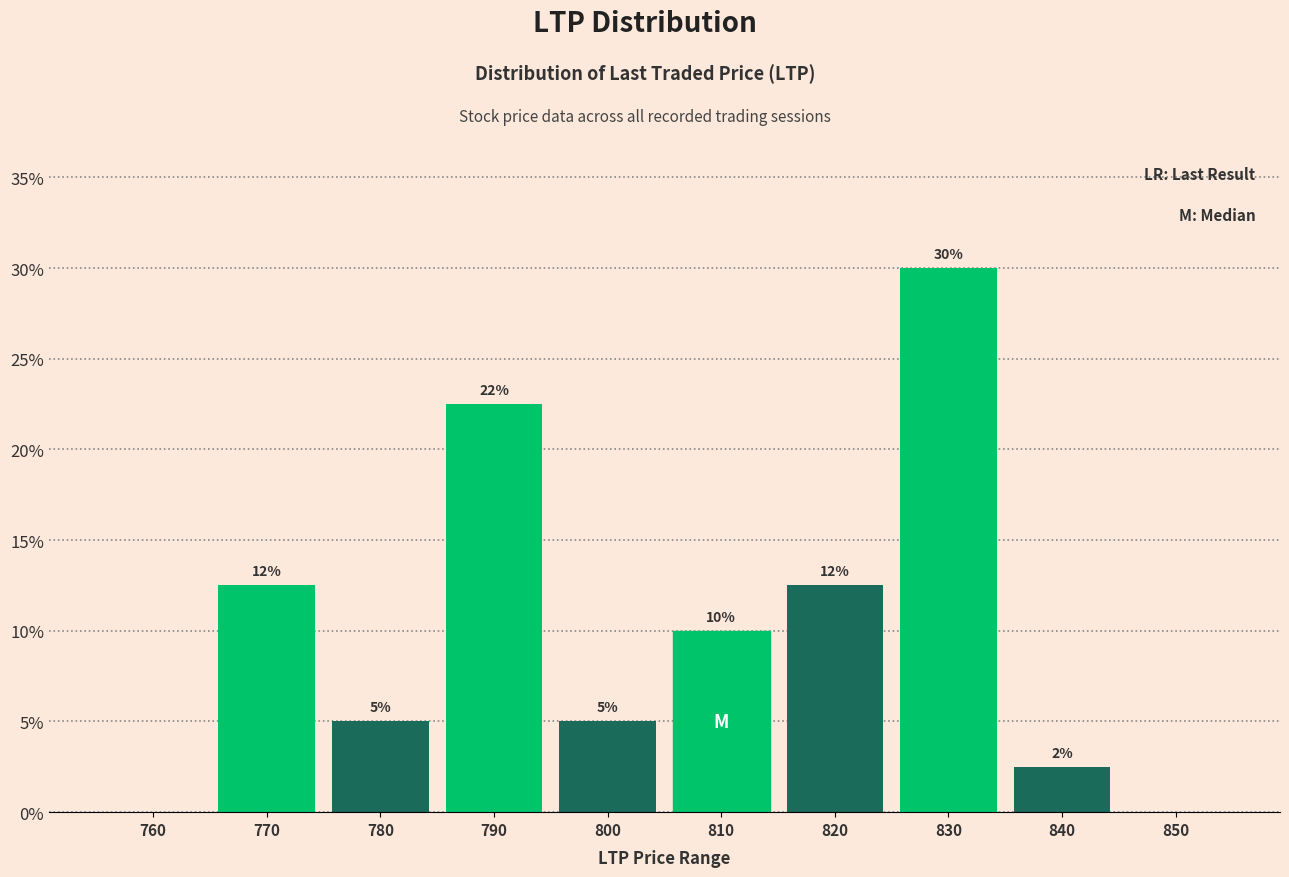

Between 820 and 800, which is larger?

820